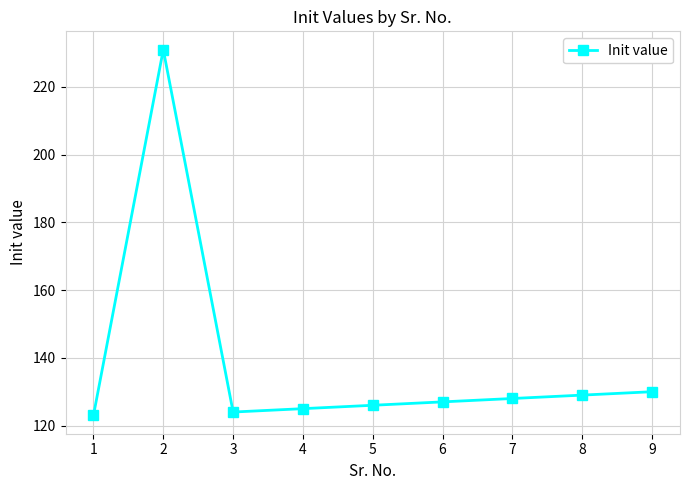

The value at 8 is 129. True or false?

True